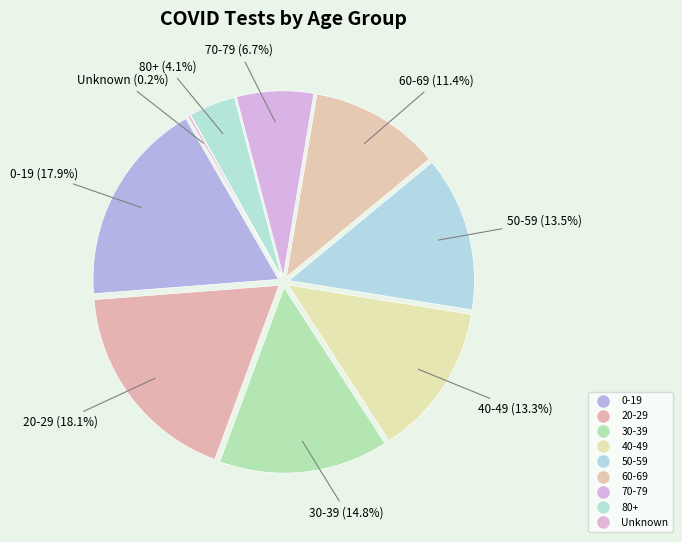

Which category has the smallest portion of the pie?

Unknown